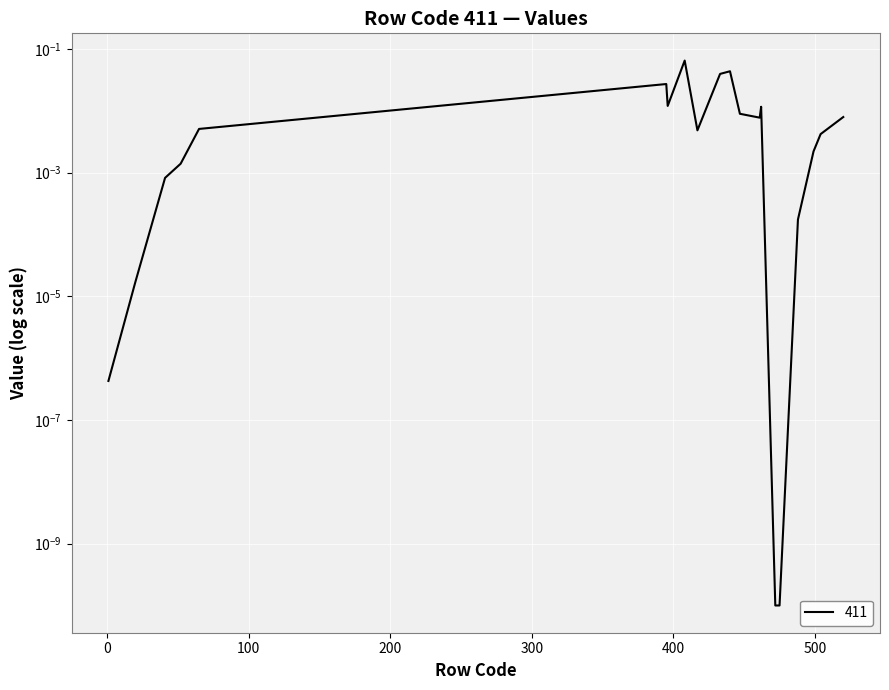

The value at 20 is 0.0. True or false?

False